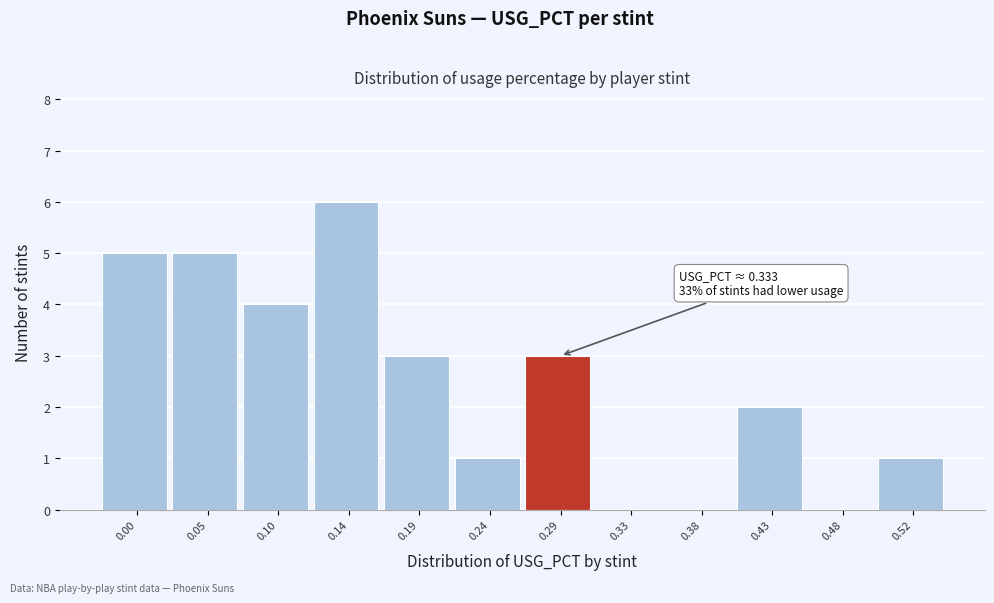

Reading right to left, what are all the values shown in this chart?

0.52=1	0.48=0	0.43=2	0.38=0	0.33=0	0.29=3	0.24=1	0.19=3	0.14=6	0.10=4	0.05=5	0.00=5